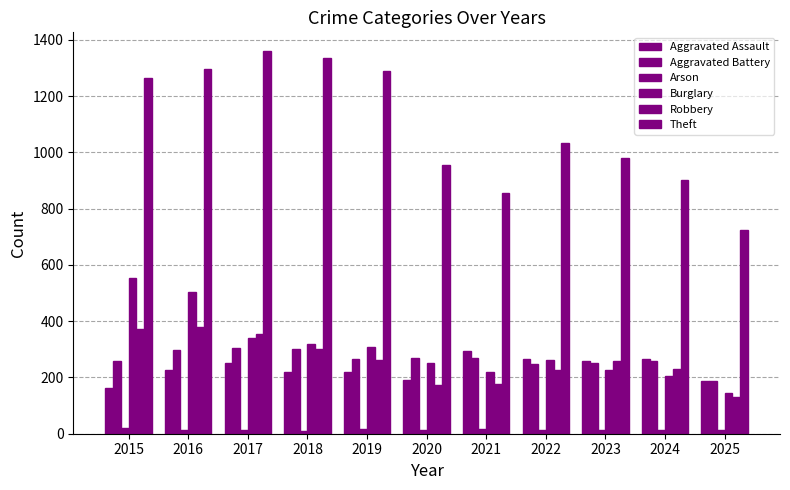

How many categories are shown in the chart?

11